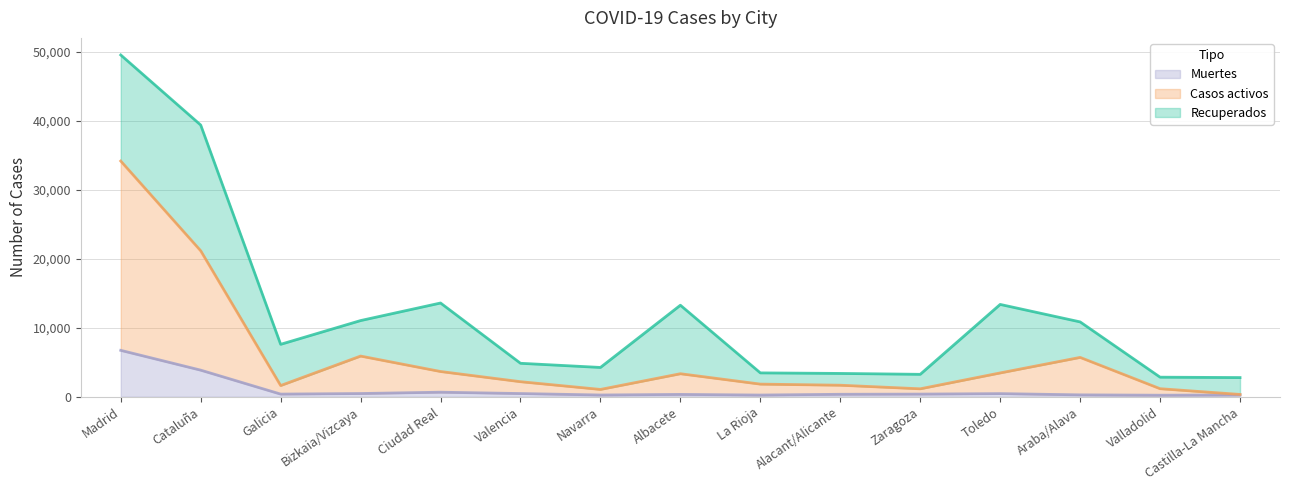

At which label is Muertes closest to 3473?

Cataluña